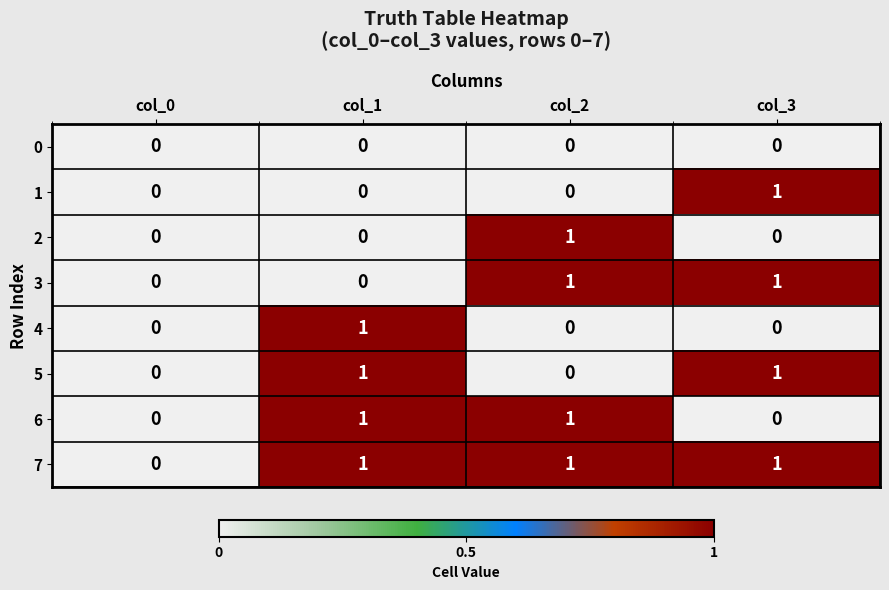

How many 1 values are between 0 and 1?

4